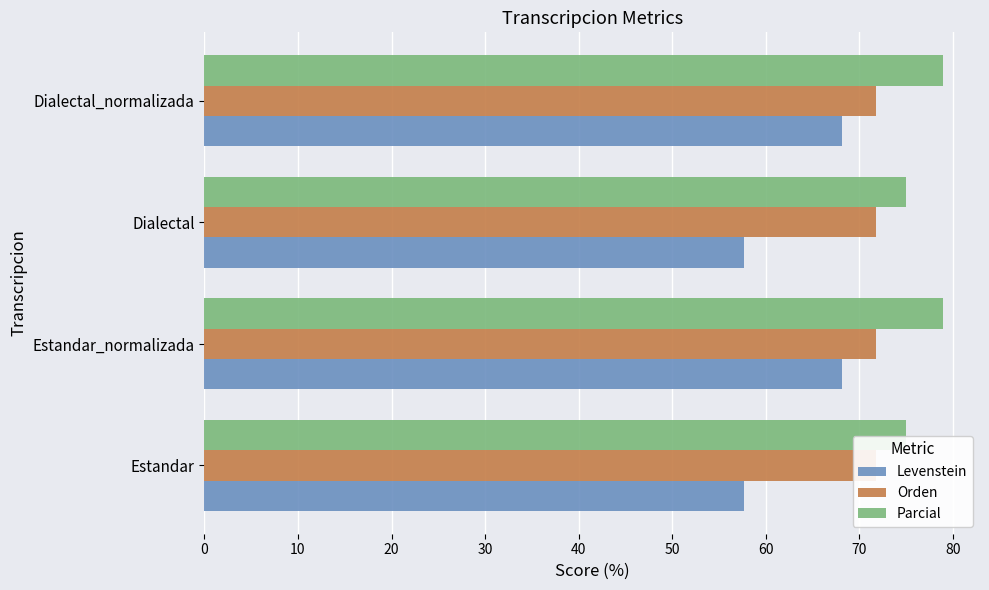

The Orden series shows 0.1 at 30. True or false?

False